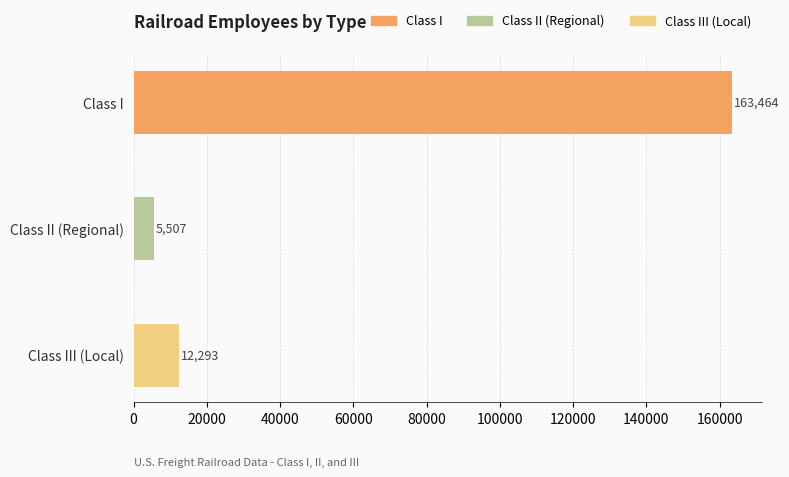

True or false: the data shows 17605 at Class III (Local).

False